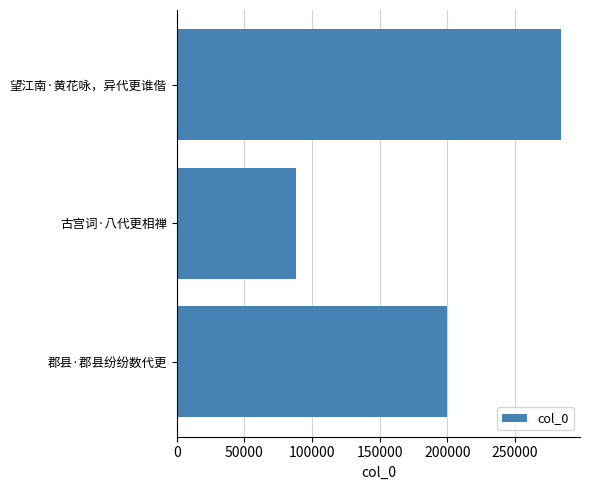

Approximately how many times larger is the value at 望江南·黄花咏，异代更谁偕 compared to 郡县·郡县纷纷数代更?

1.4